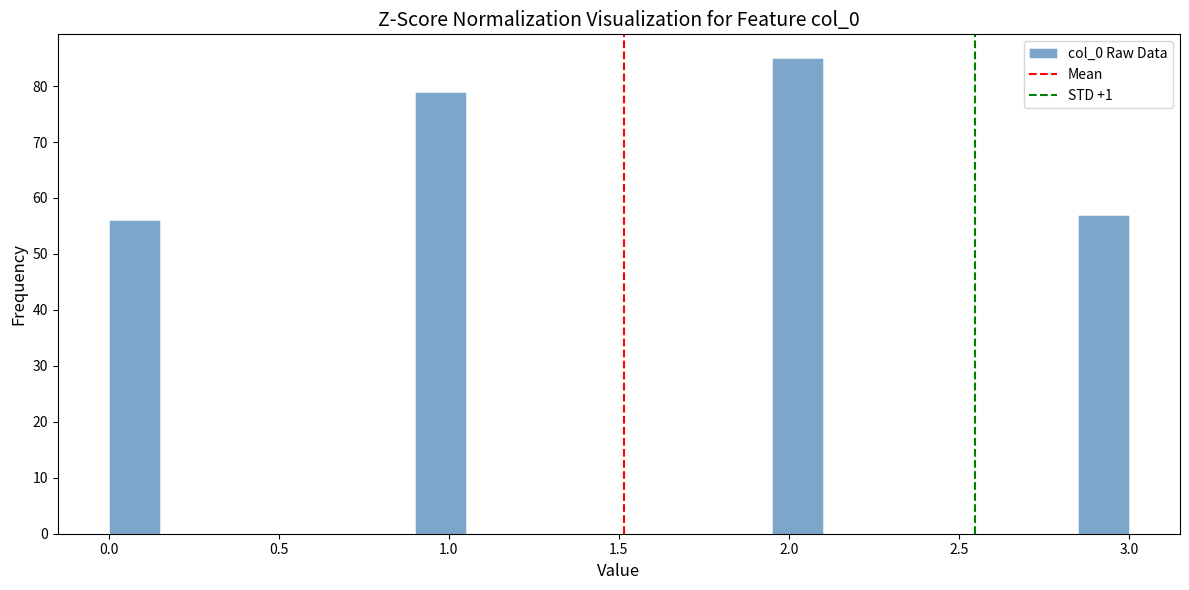

Around what value on the x-axis is the tallest bar? Give the approximate position of its centre, as read against the axis.

2.05